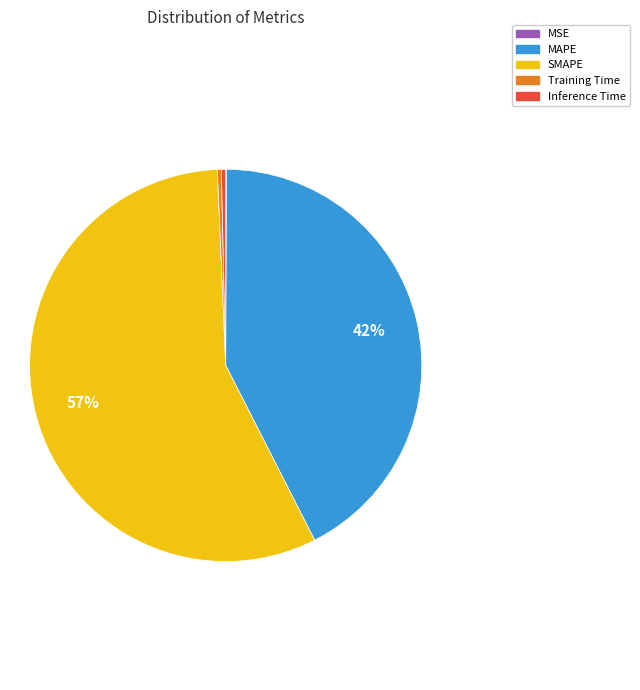

What is the largest slice in the pie chart?

SMAPE